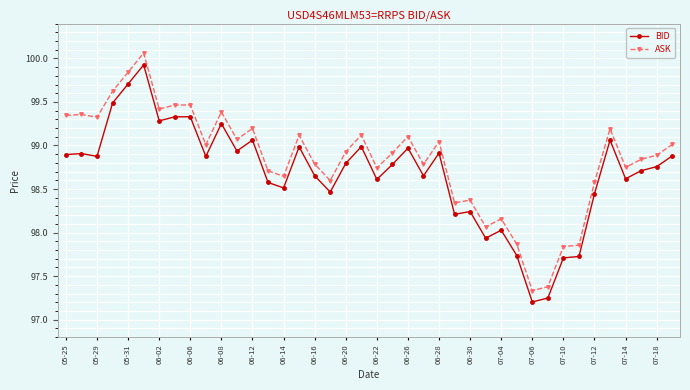

True or false: ASK and BID cross at least once.

False